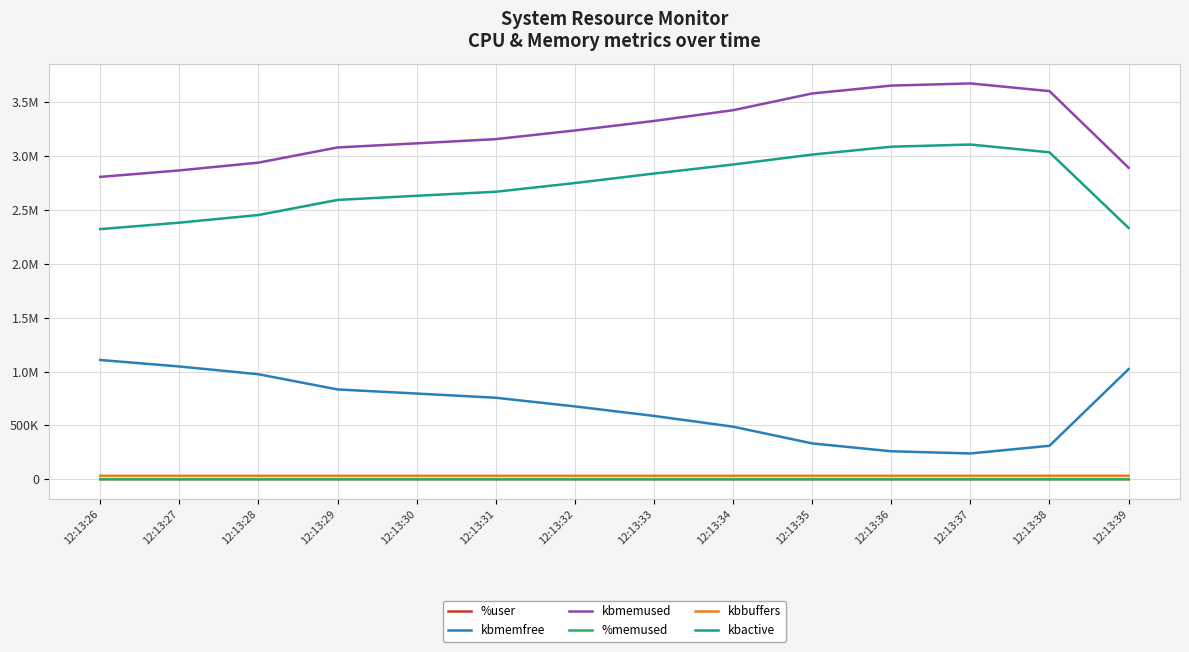

Which series has the largest total across all categories?

kbmemused